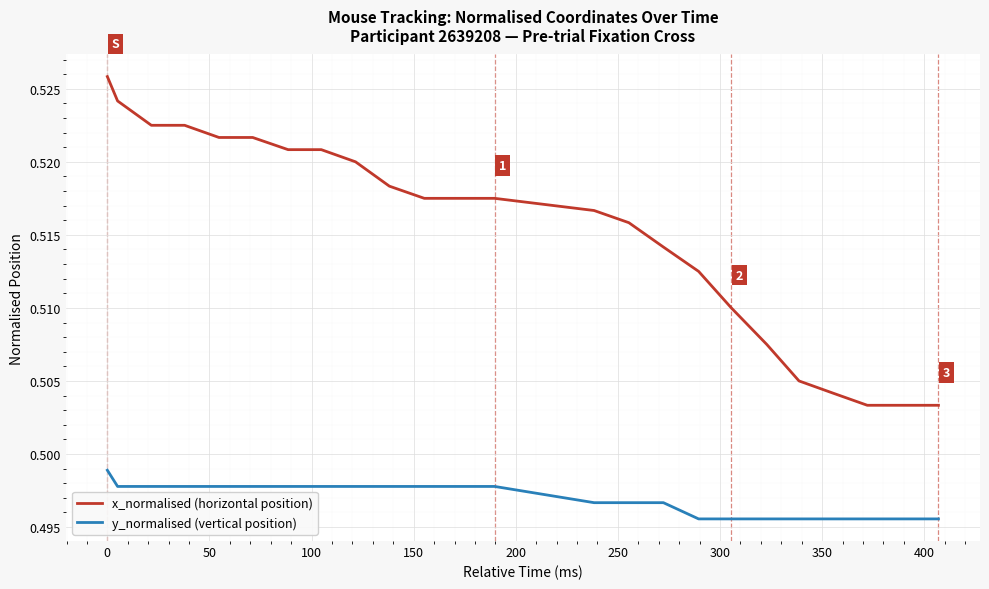

Rank the series by their average value, from lowest to highest.

y_normalised (vertical position), x_normalised (horizontal position)